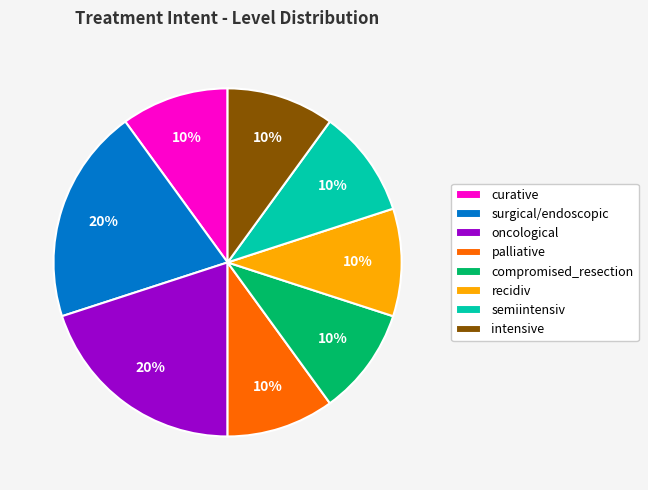

How many segments does this pie chart have?

8